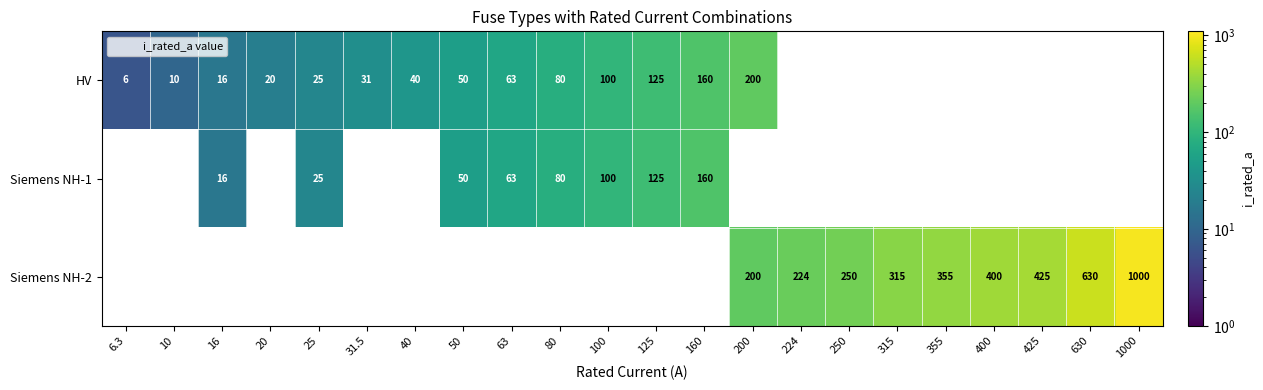

Is the value of Siemens NH-2 at 50 greater than the value of Siemens NH-1 at 160?

No